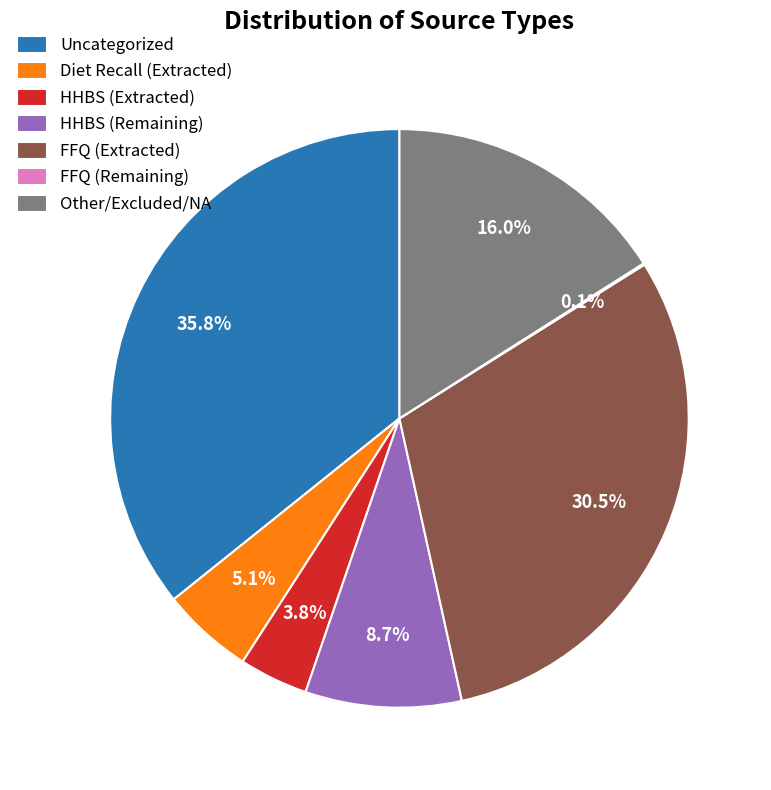

Do FFQ (Extracted) and HHBS (Extracted) together represent more than half of the pie?

No